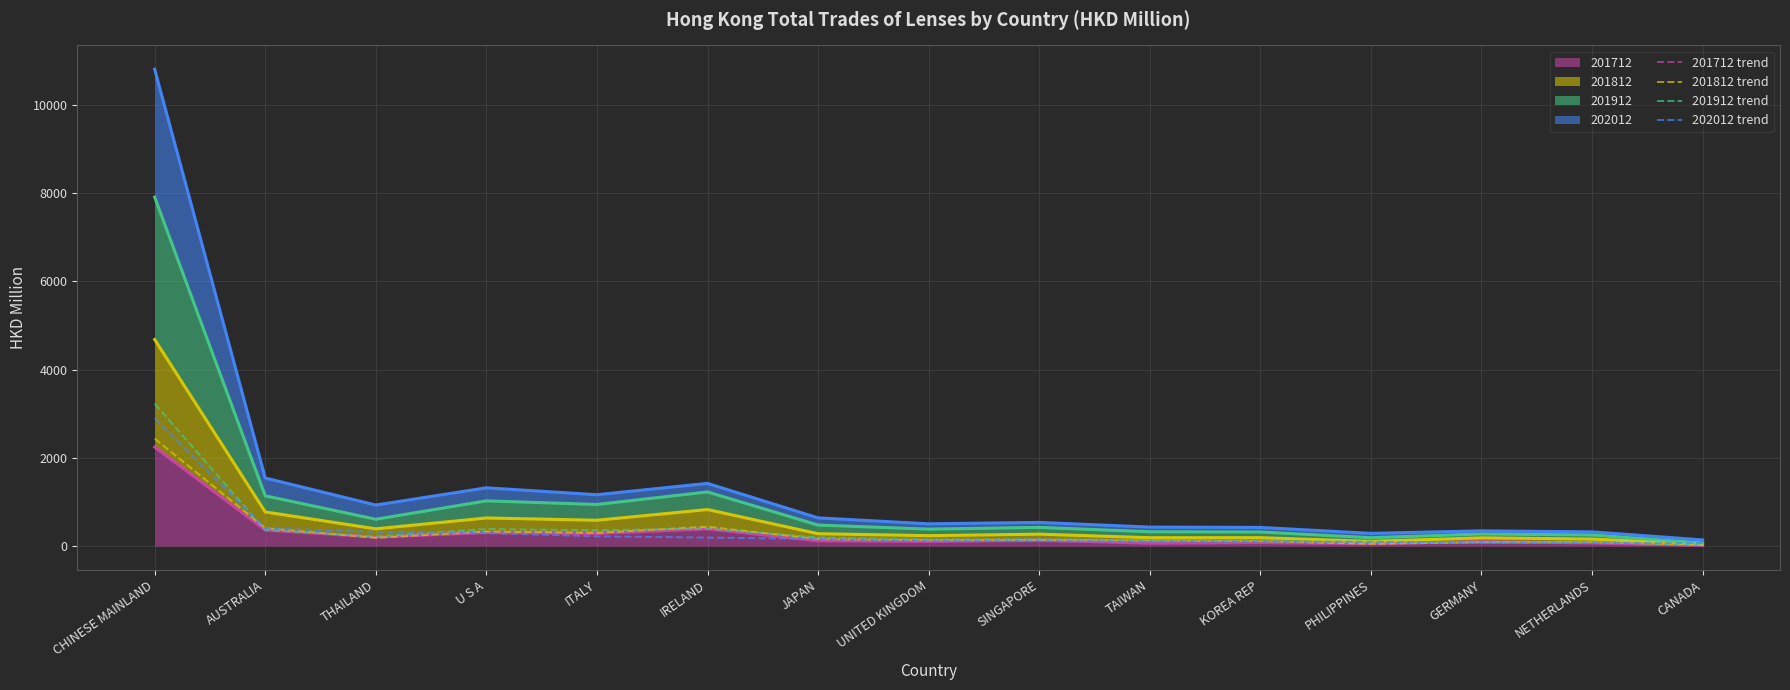

What is the approximate value of 202012 (line) at CANADA?

69.3